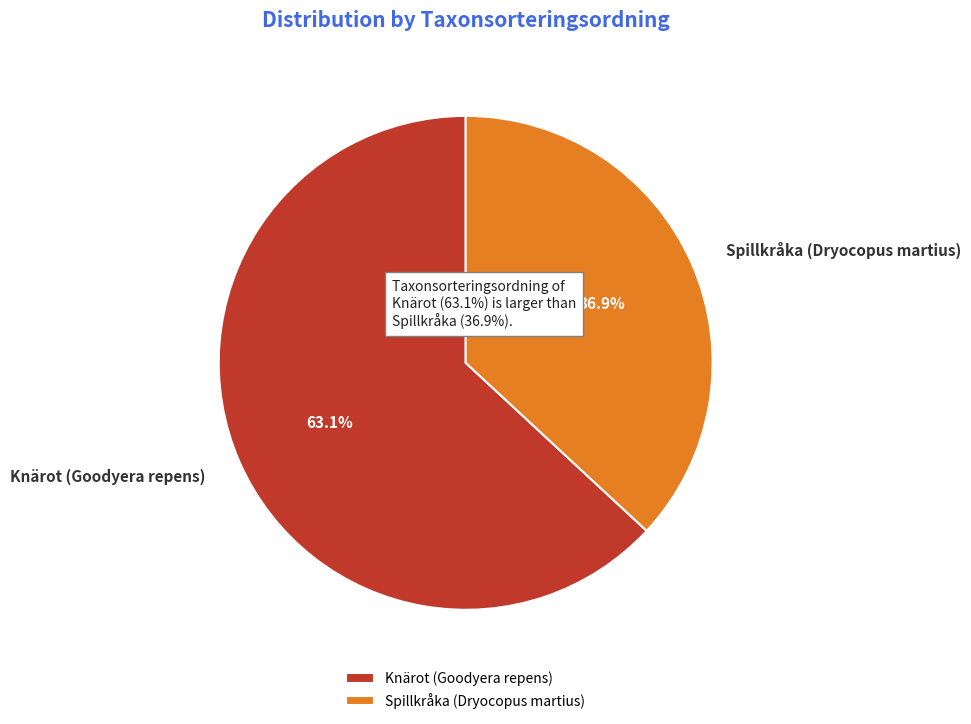

What percentage is the Spillkråka (Dryocopus martius) slice, to the nearest percent?

37%